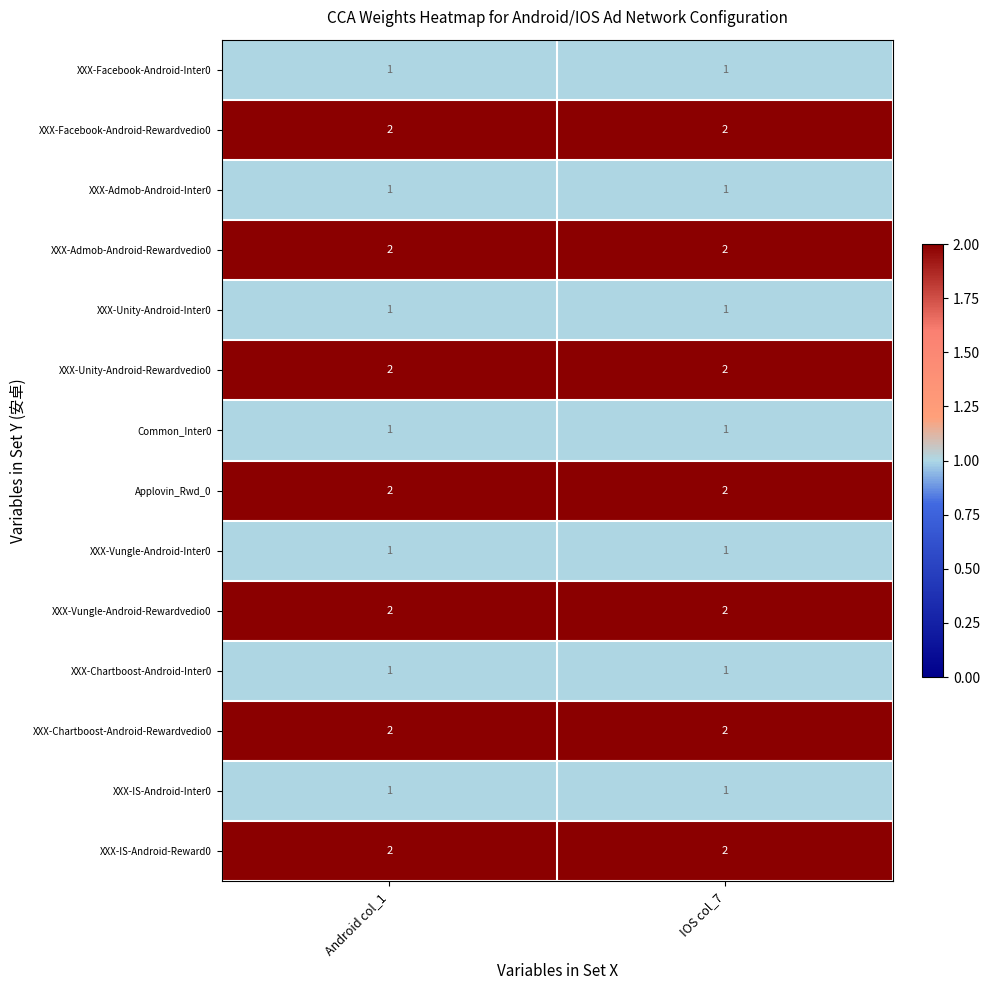

What is the sum of the XXX-IS-Android-Reward0 values at IOS col_7 and Android col_1?

4